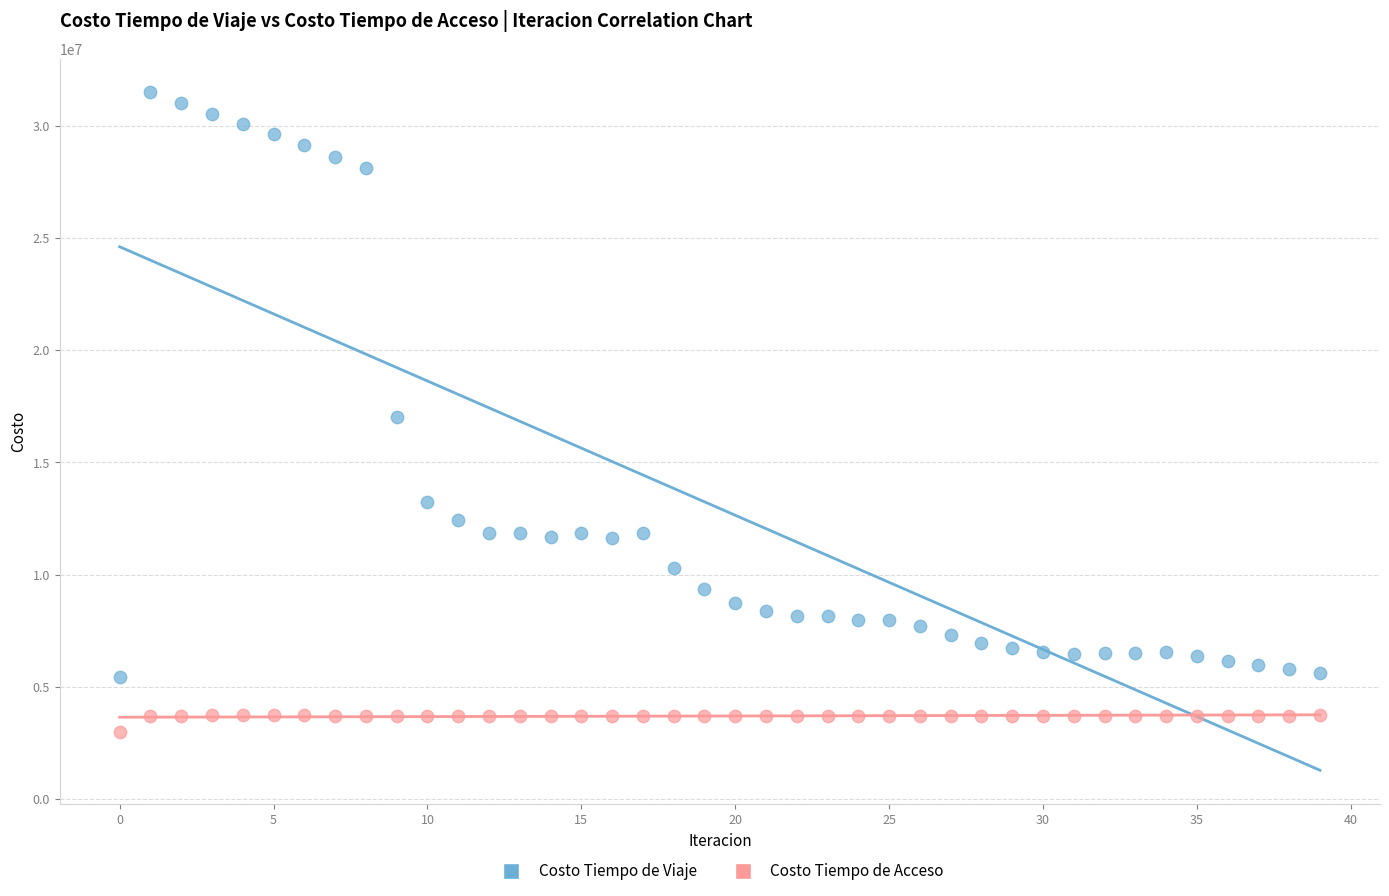

Which series has the widest spread of Y values?

Costo Tiempo de Viaje